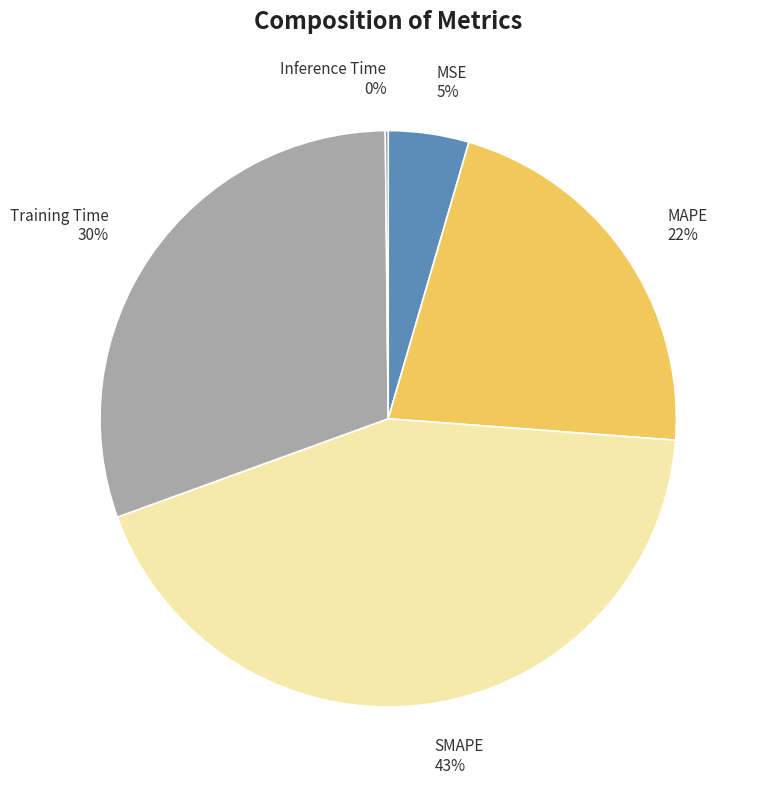

Which has a higher value, SMAPE or MAPE?

SMAPE